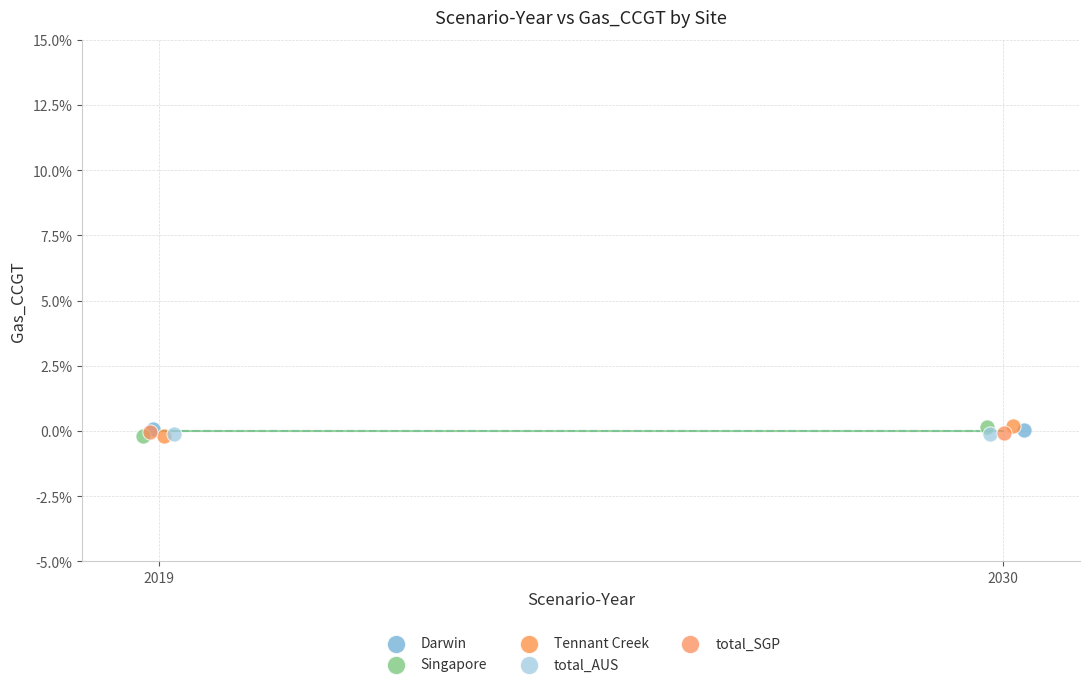

What are all the series names shown in the legend?

Darwin, Singapore, Tennant Creek, total_AUS, total_SGP